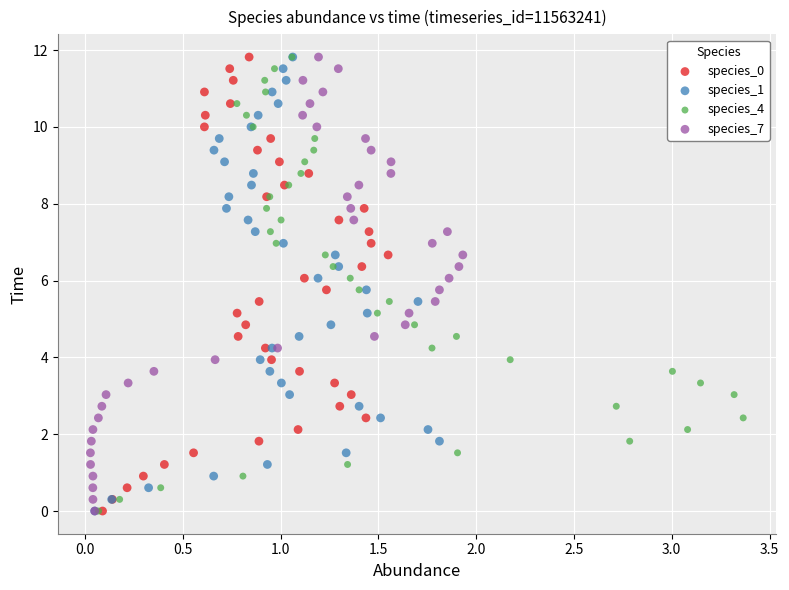

What are all the series names shown in the legend?

species_0, species_1, species_4, species_7